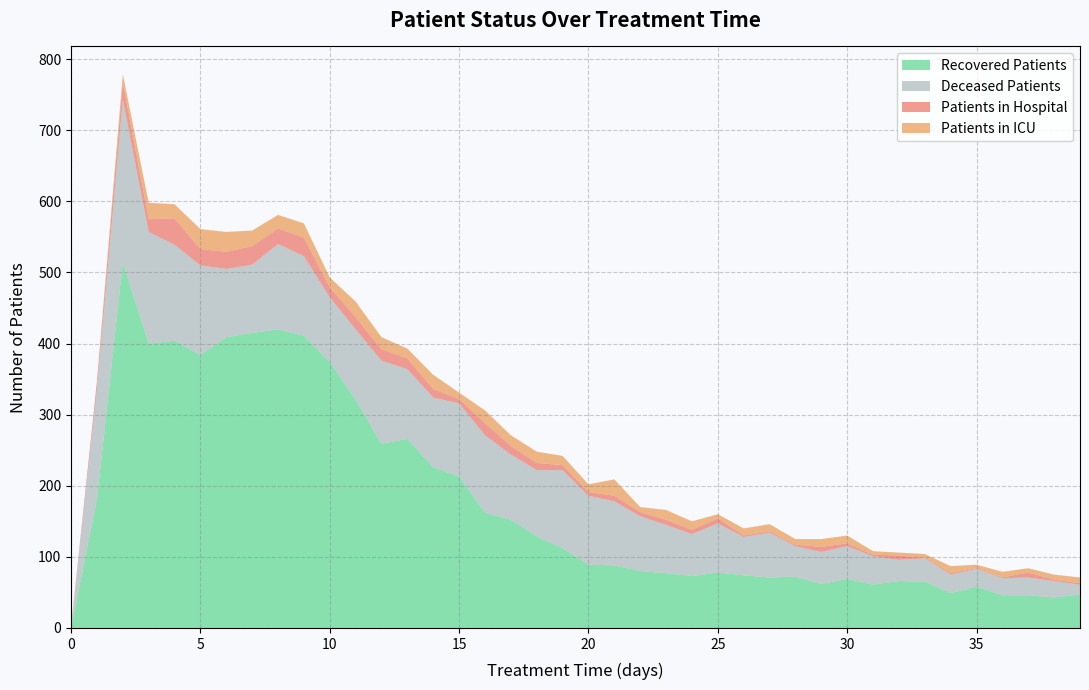

Reading left to right, extract all data points from this chart.

patients_in_hospital: 2	11	24	18	37	23	24	26	22	26	14	17	16	15	12	6	17	12	10	7	5	8	6	7	6	7	2	2	2	7	4	2	6	1	2	1	1	7	2	2
patients_in_icu: 0	0	12	23	20	28	28	22	19	20	14	22	17	14	20	9	18	15	16	13	11	23	7	14	12	6	10	10	8	11	11	5	4	5	10	5	8	6	7	8
recovered_patients: 0	181	514	400	404	384	409	415	420	411	374	321	259	266	226	213	162	152	129	112	89	88	80	77	73	78	74	71	72	62	69	61	66	65	49	58	46	46	43	47
deceased_patients: 0	155	229	157	135	126	96	96	120	112	91	99	117	98	98	103	109	92	93	110	97	90	77	68	59	69	54	63	43	45	46	40	30	33	26	25	24	25	23	14